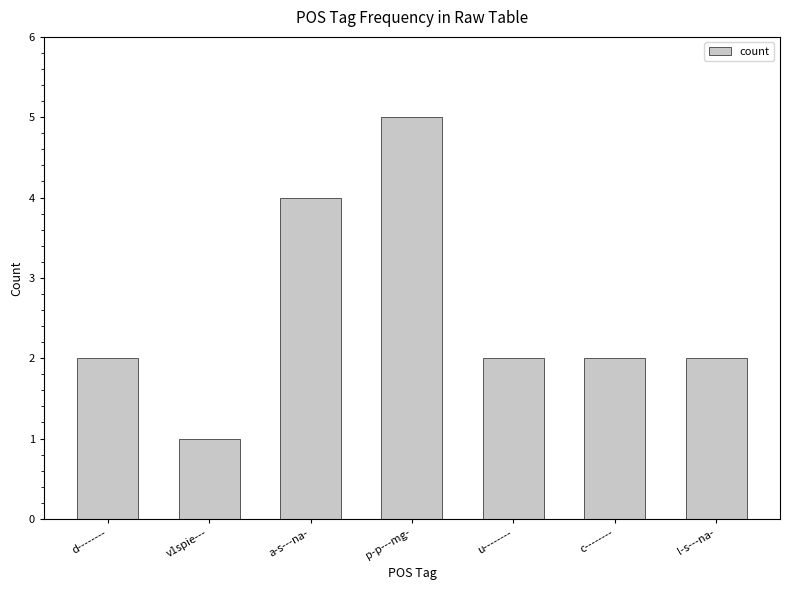

At which category does the chart reach its peak across all series?

p-p---mg-